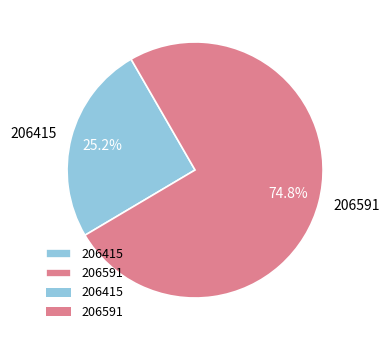

Which category accounts for the majority?

206591